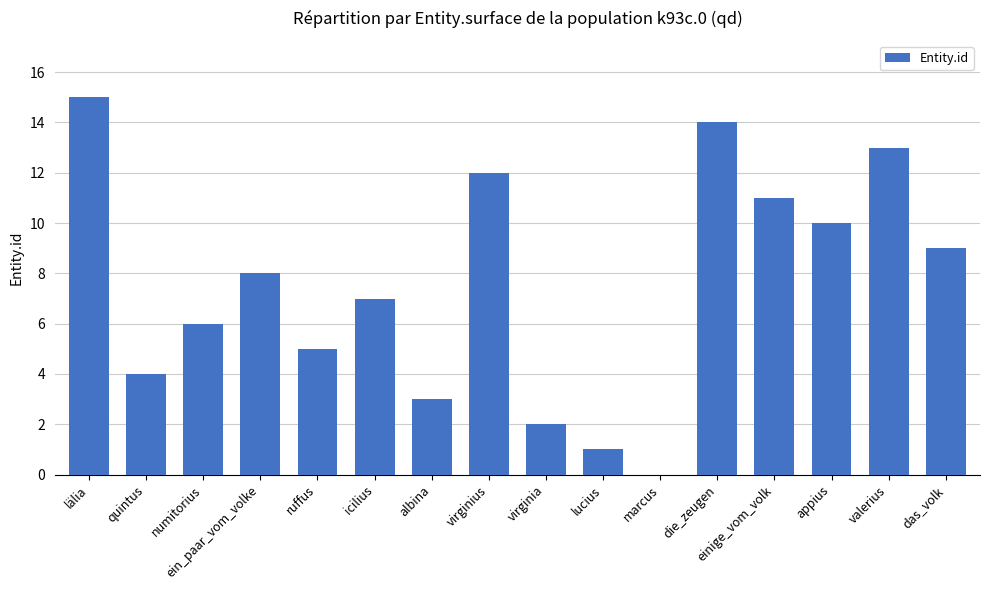

Reading left to right, list all the values displayed in this chart.

15	4	6	8	5	7	3	12	2	1	0	14	11	10	13	9